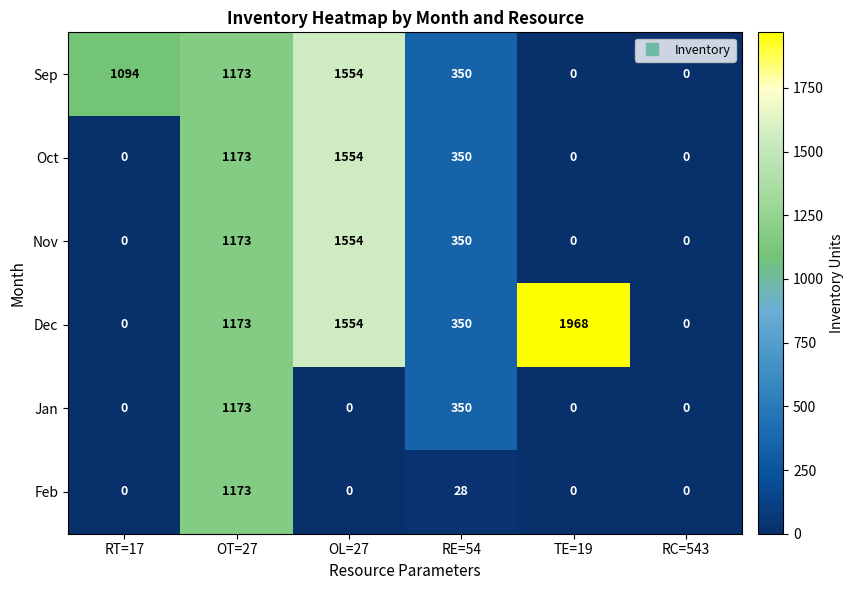

How many series are shown in this chart?

6